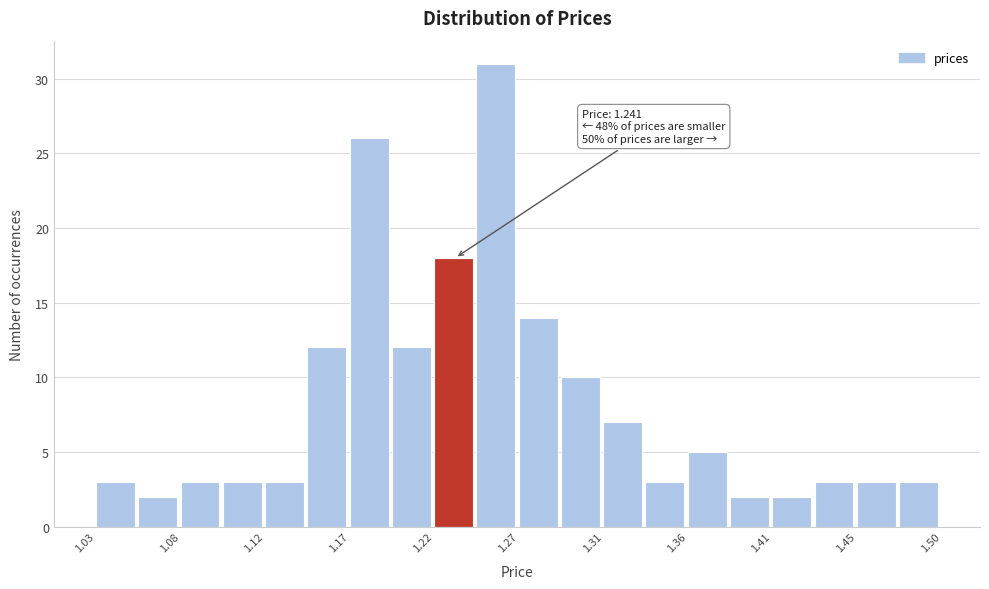

Which range on the x-axis has the tallest bar?

1.240 to 1.265